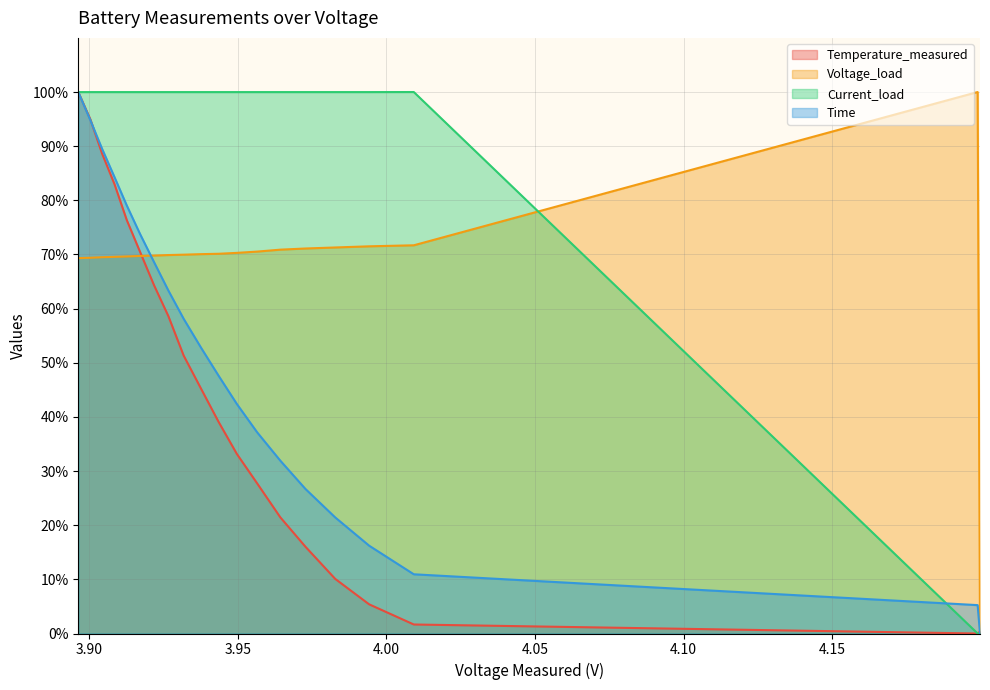

Which series has the largest total across all categories?

Current_load